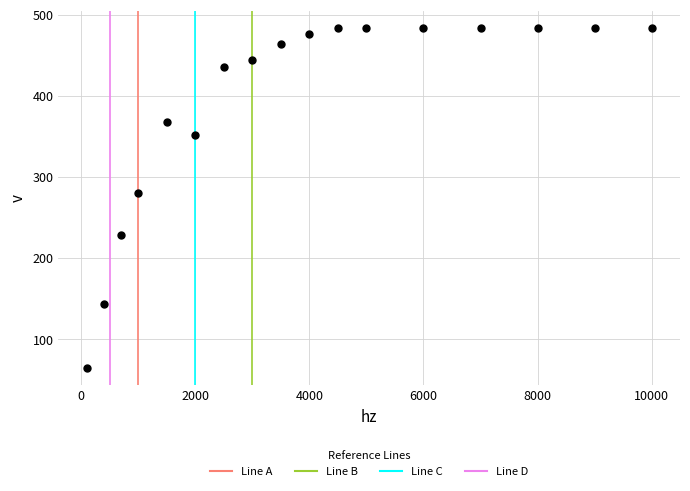

What Y value in the scatter plot is closest to 274?

280.0